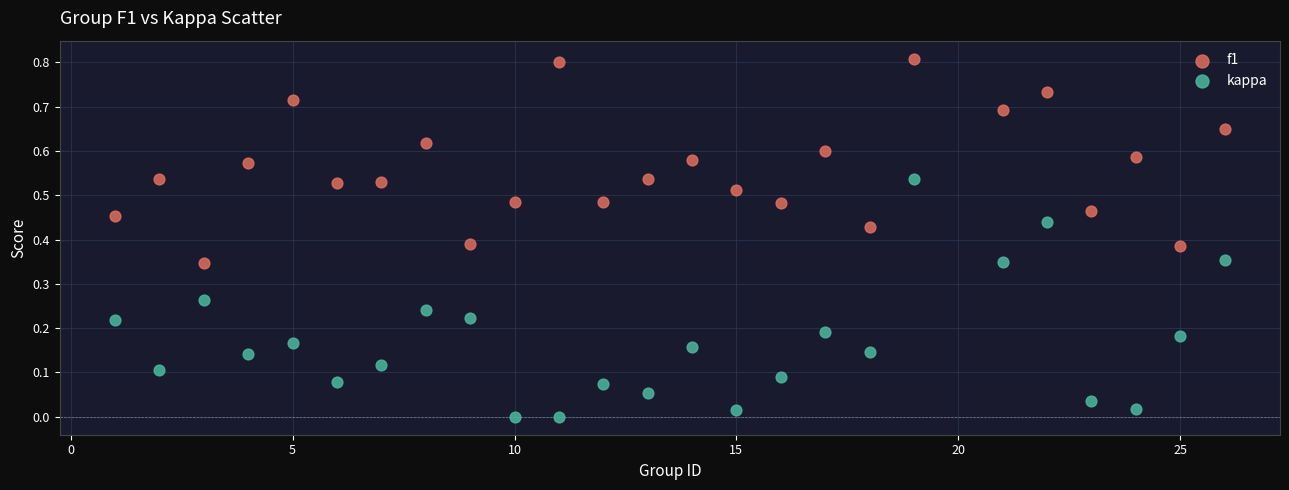

What are all the series names shown in the legend?

f1, kappa